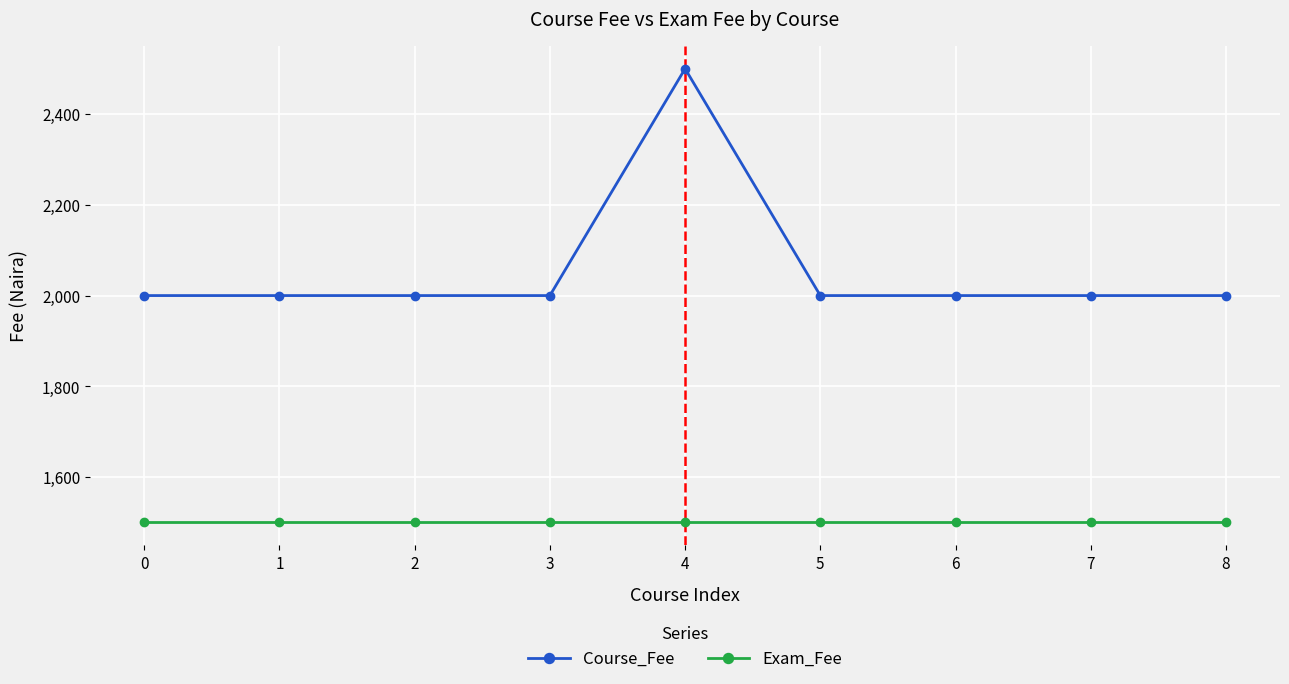

True or false: Exam_Fee has a value of 1021 at 0.

False